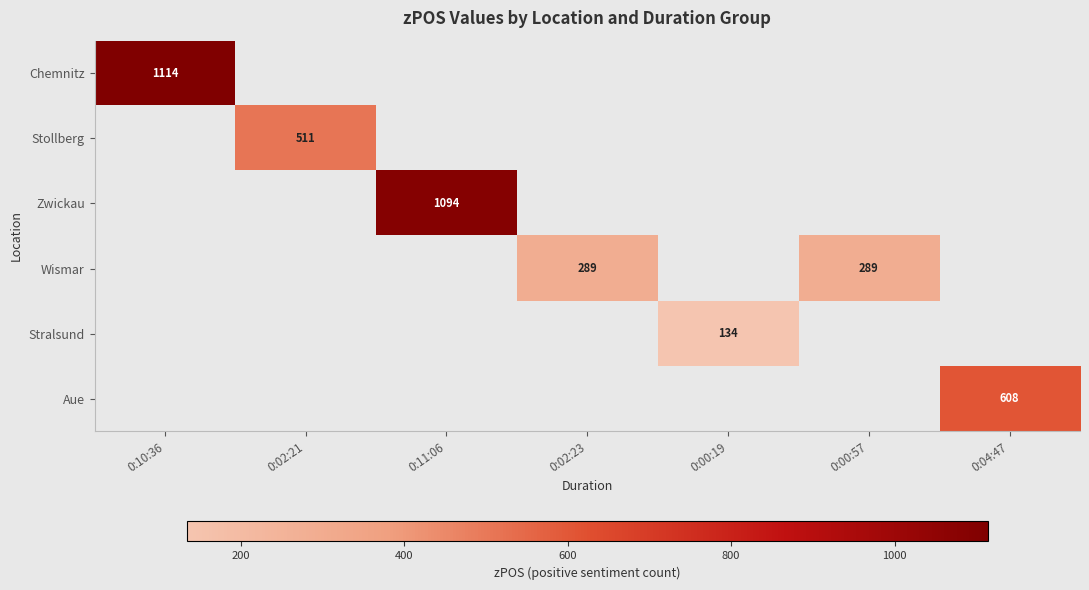

True or false: Zwickau has a value of 640 at 0:11:06.

False